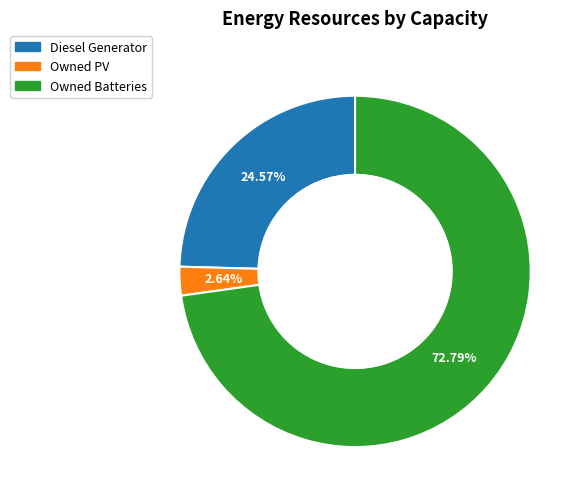

The Owned PV slice represents 3% of the pie. True or false?

True